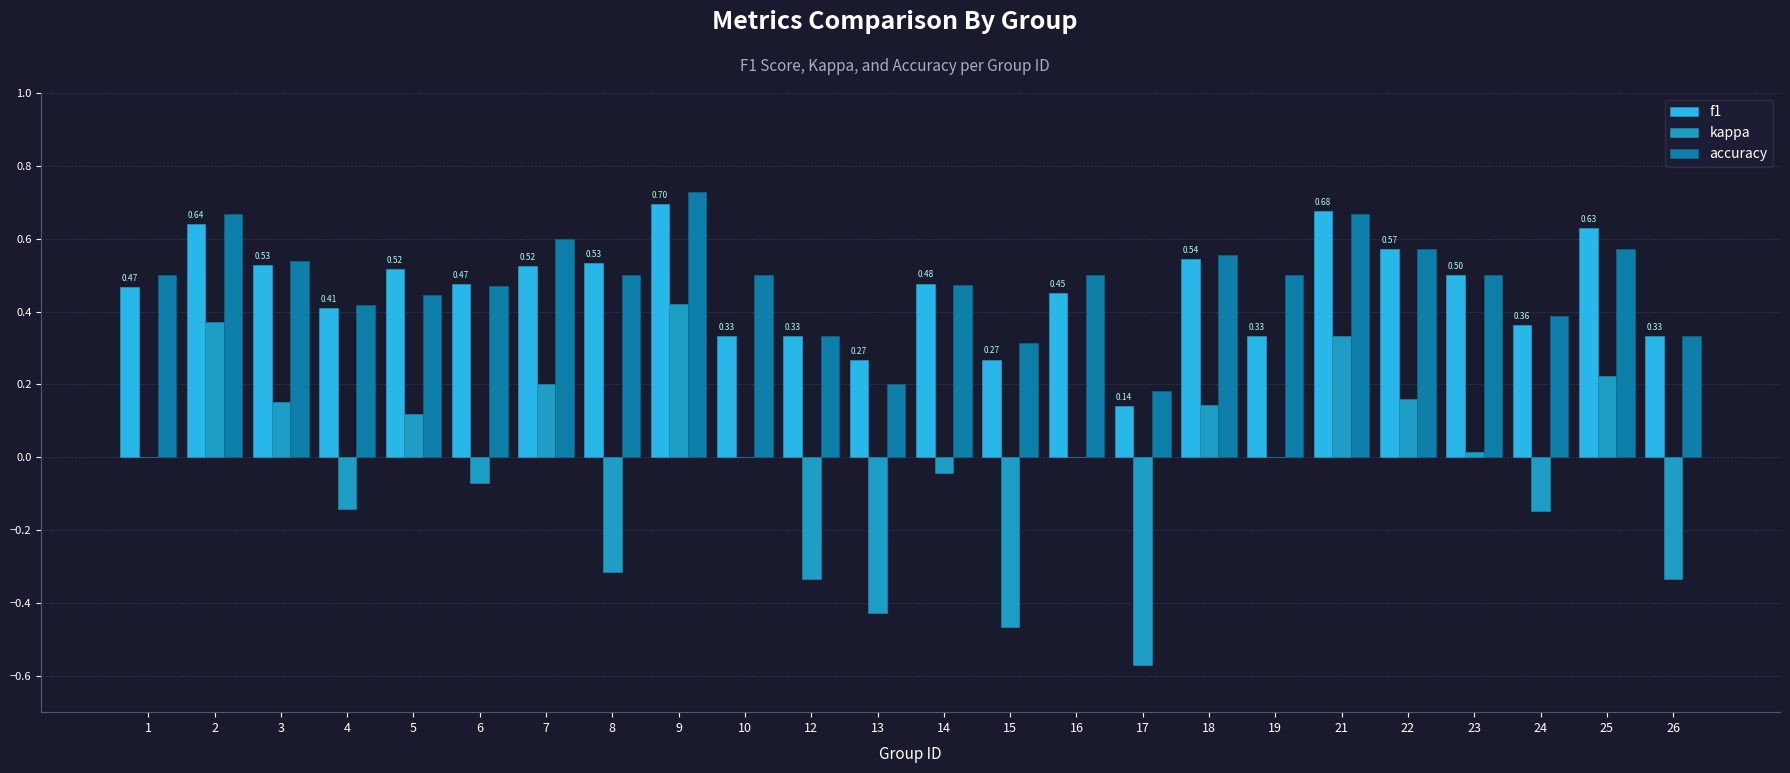

Which series changed the most between 17 and 19?

kappa